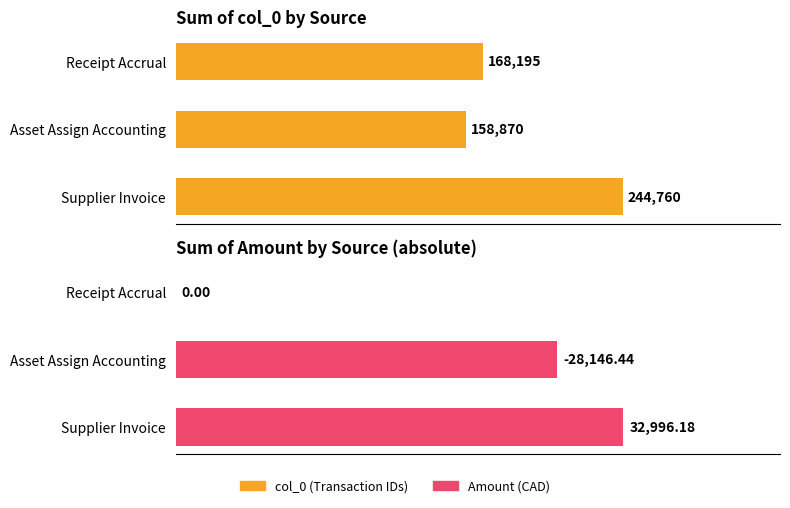

Rank the series by their average value, from lowest to highest.

Amount (sum), col_0 (sum of Transaction IDs)